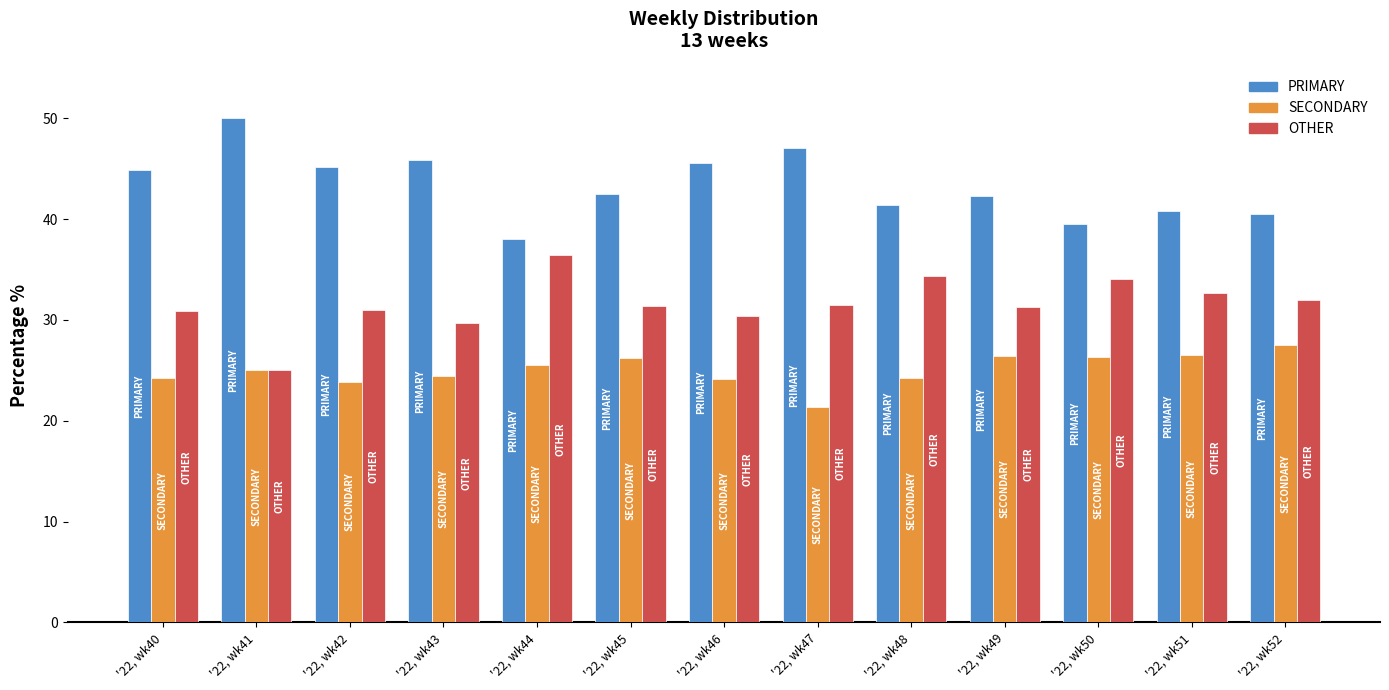

What is the difference between the SECONDARY values at '22, wk50 and '22, wk47?

5.0